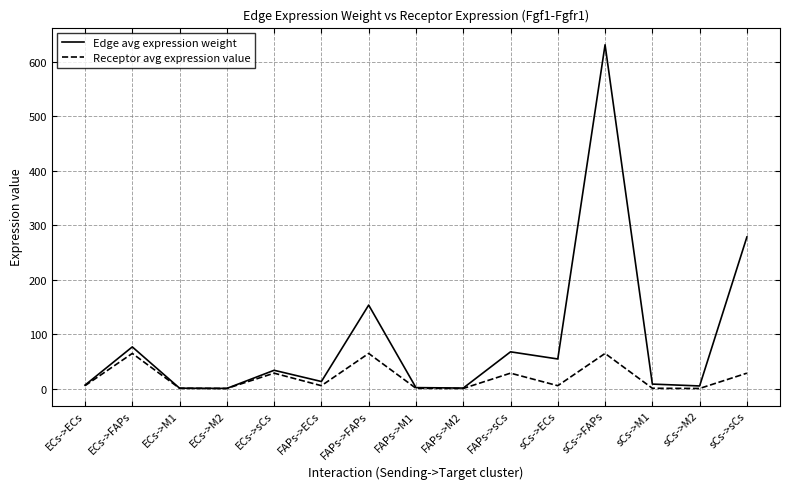

Between FAPs->ECs and FAPs->sCs, which series saw the biggest shift?

Edge avg expression weight